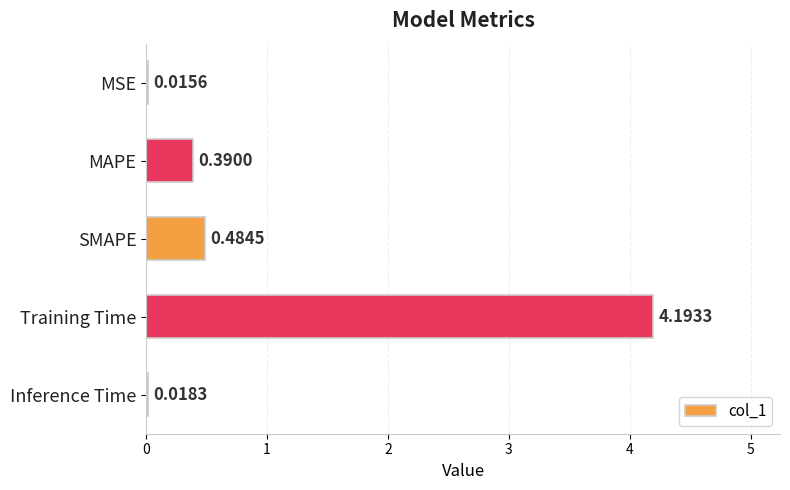

What is the maximum value shown in the chart?

4.2